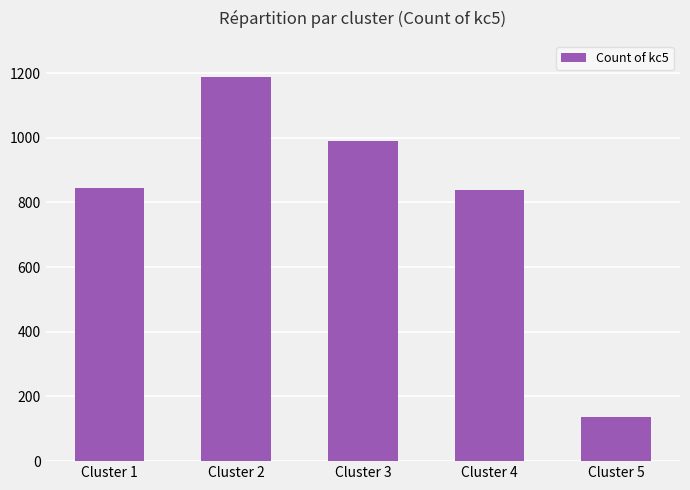

What is the ratio of the value at Cluster 1 to the value at Cluster 4?

1.0